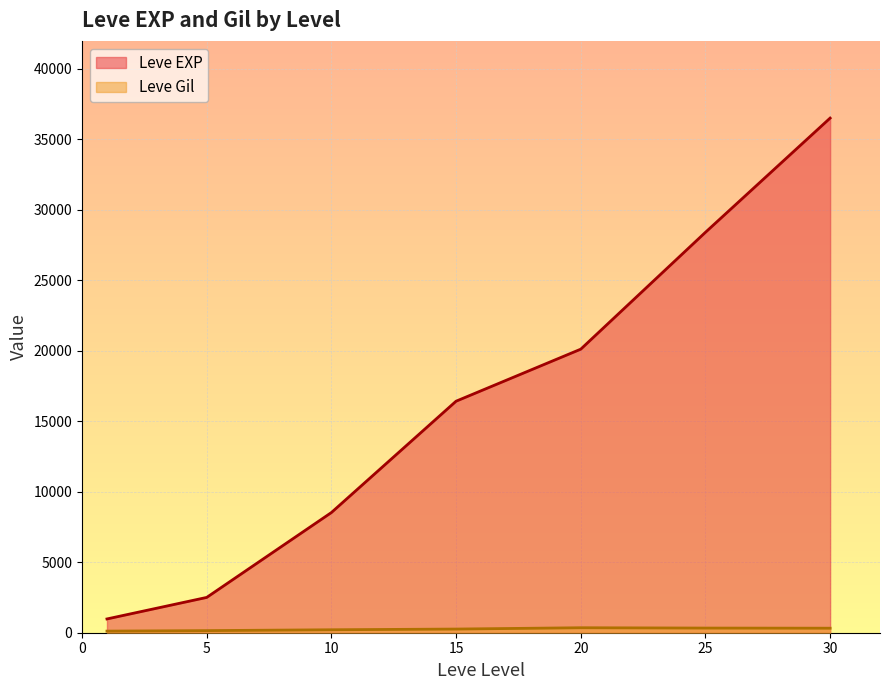

True or false: Leve Gil has a value of 230 at 10.

True